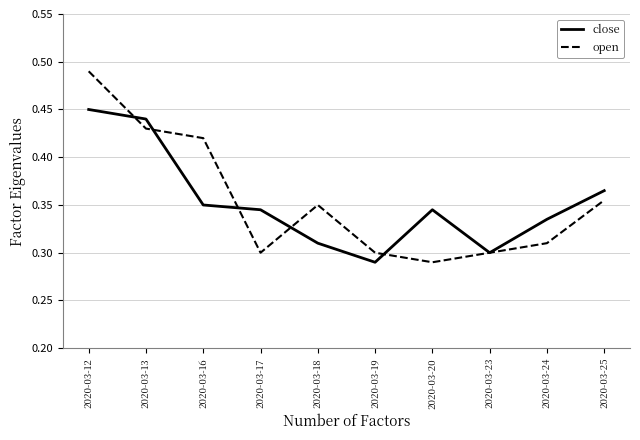

Rank the series at 2020-03-17 from lowest to highest value.

open, close